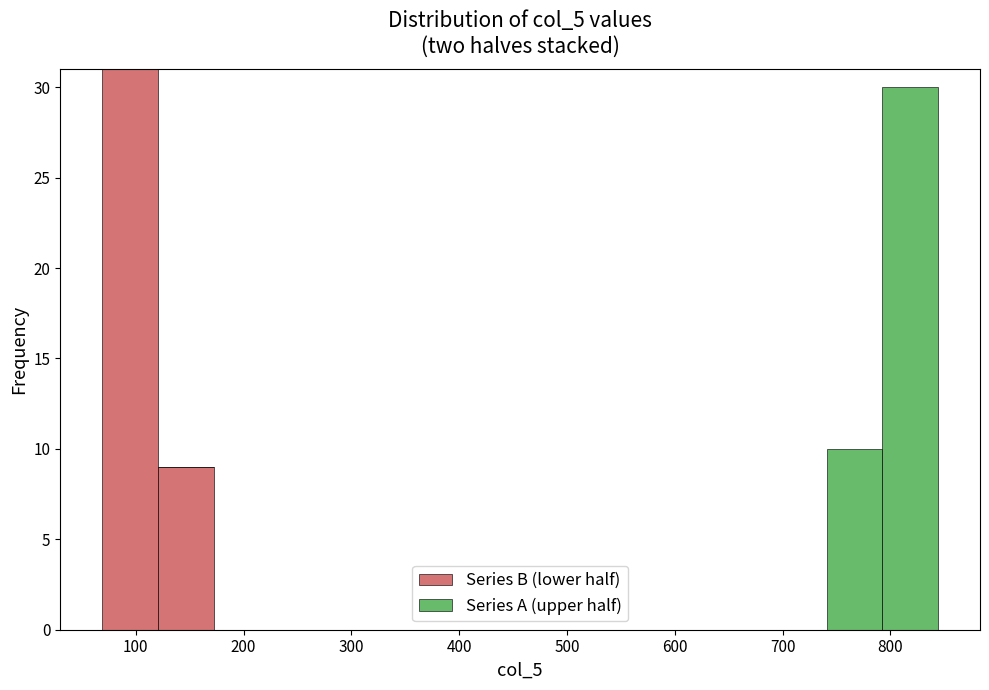

Reading left to right, list every stacked bar in this chart as the range it spans on the x-axis followed by its total height. Neither the bar edges nor the heights are printed on the chart, so give them approximately, as read against the axes.

70 to 120: 31
120 to 170: 9
170 to 220: 0
220 to 280: 0
280 to 330: 0
330 to 380: 0
380 to 430: 0
430 to 480: 0
480 to 530: 0
530 to 590: 0
590 to 640: 0
640 to 690: 0
690 to 740: 0
740 to 790: 10
790 to 840: 30